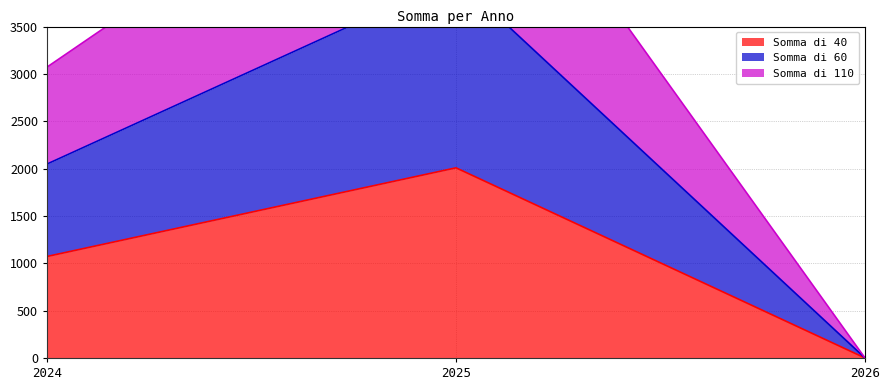

The value of Somma di 110 at 2026 is 0. True or false?

True